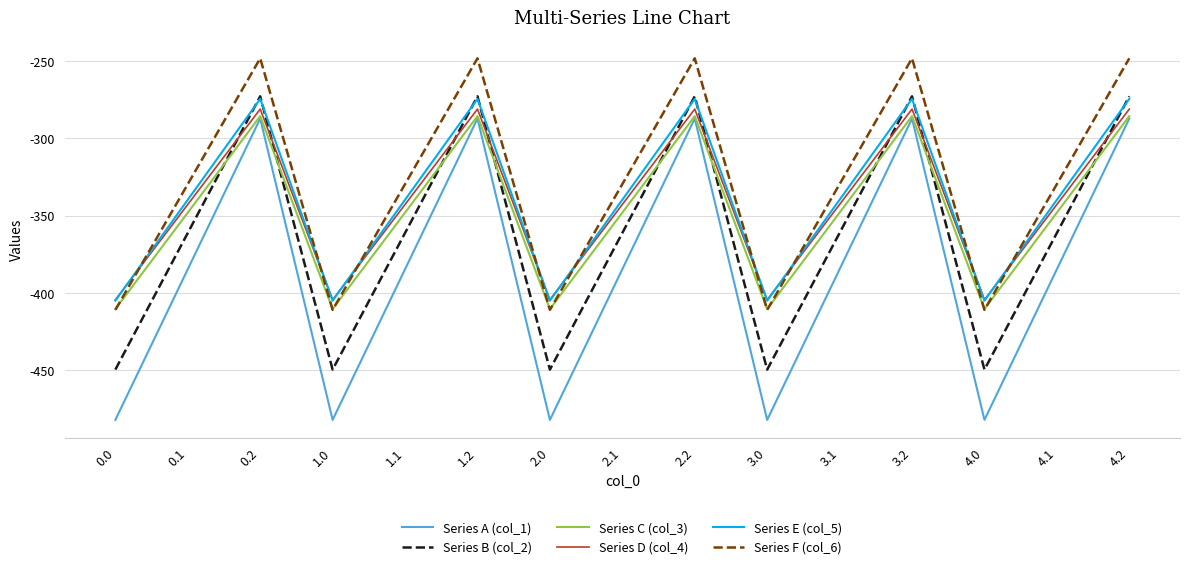

After their last crossing, which series has the higher values: Series E (col_5) or Series D (col_4)?

Series E (col_5)